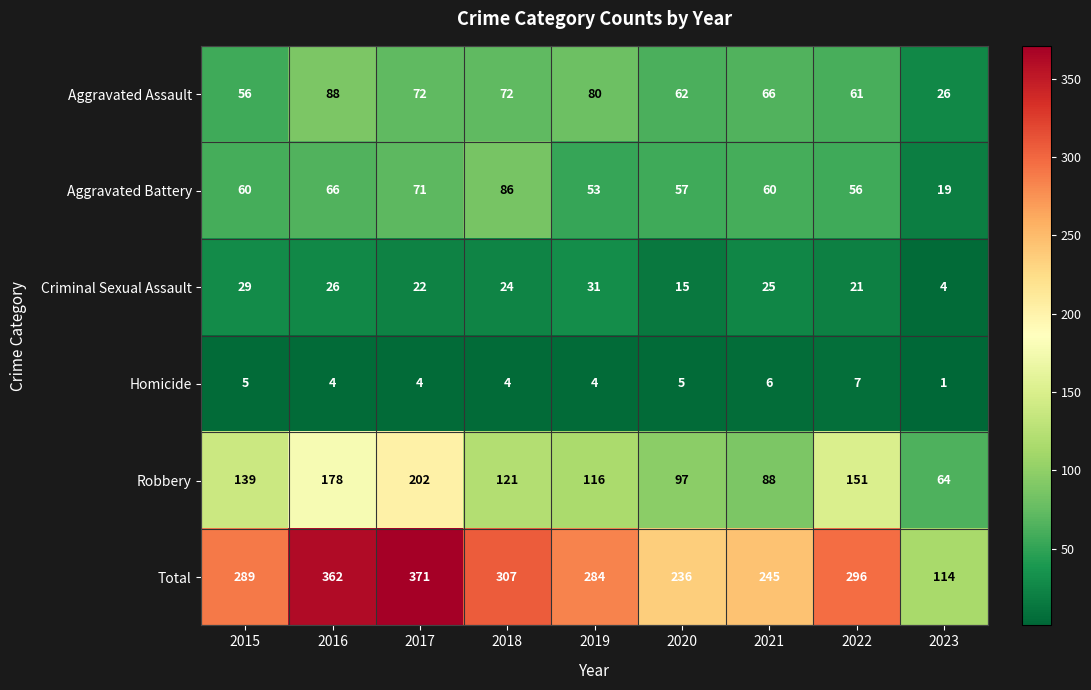

Rank the series by their maximum value, from highest to lowest.

Total, Robbery, Aggravated Assault, Aggravated Battery, Criminal Sexual Assault, Homicide